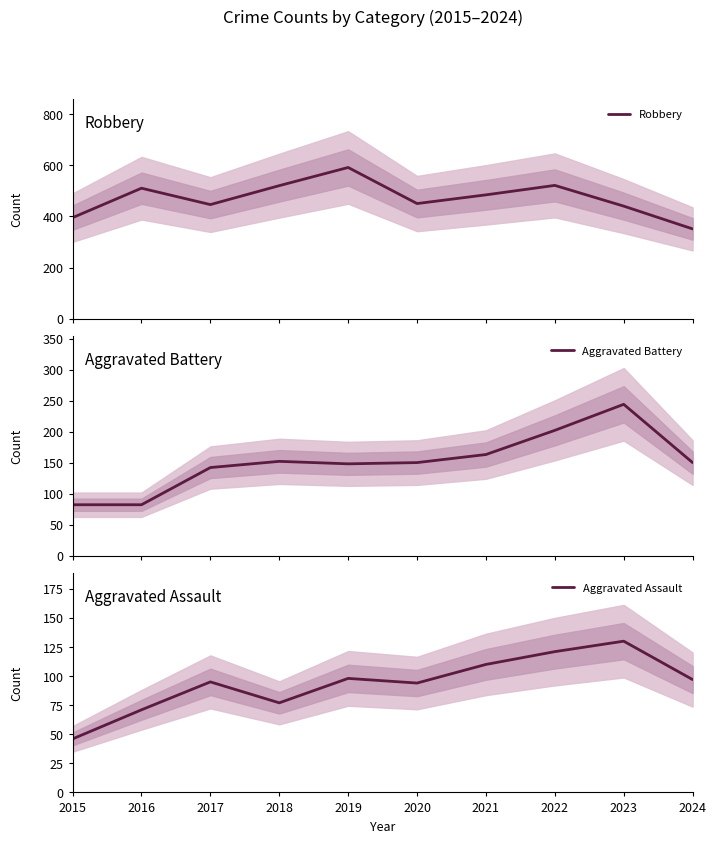

What is the value of the Aggravated Battery point at the 10th from the left?

150